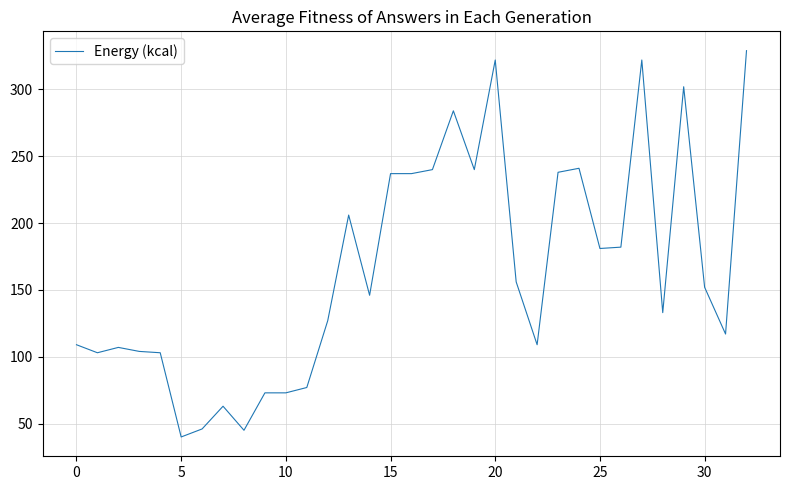

How many lines are shown in the chart?

1